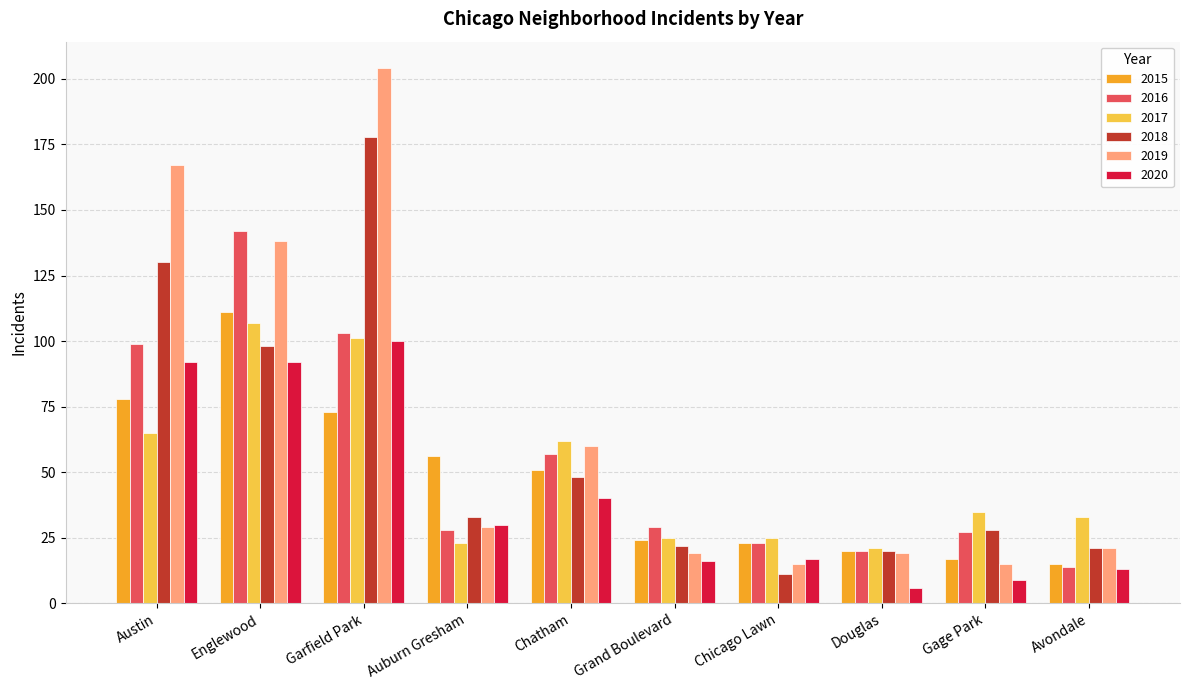

What is the difference between the highest and lowest values at Auburn Gresham?

33